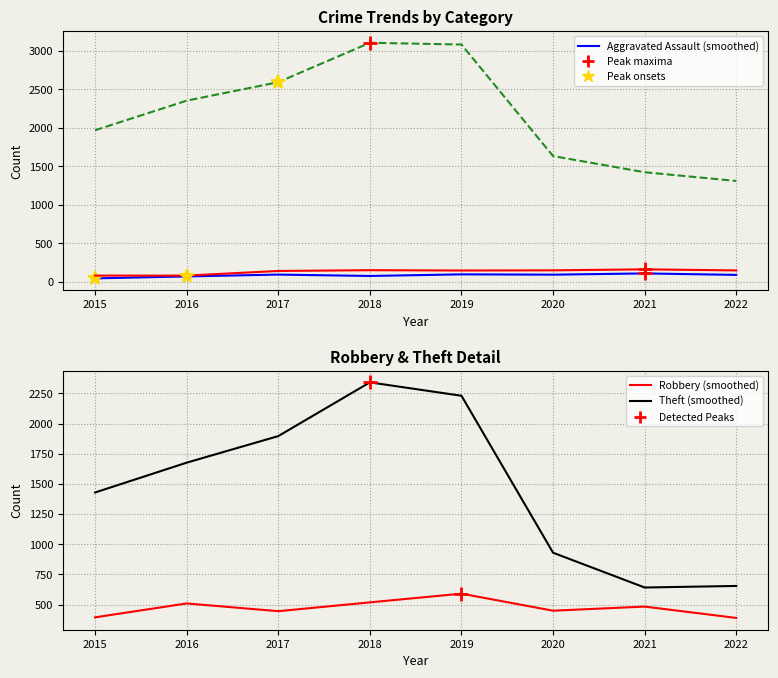

Count the number of data series in this chart.

5